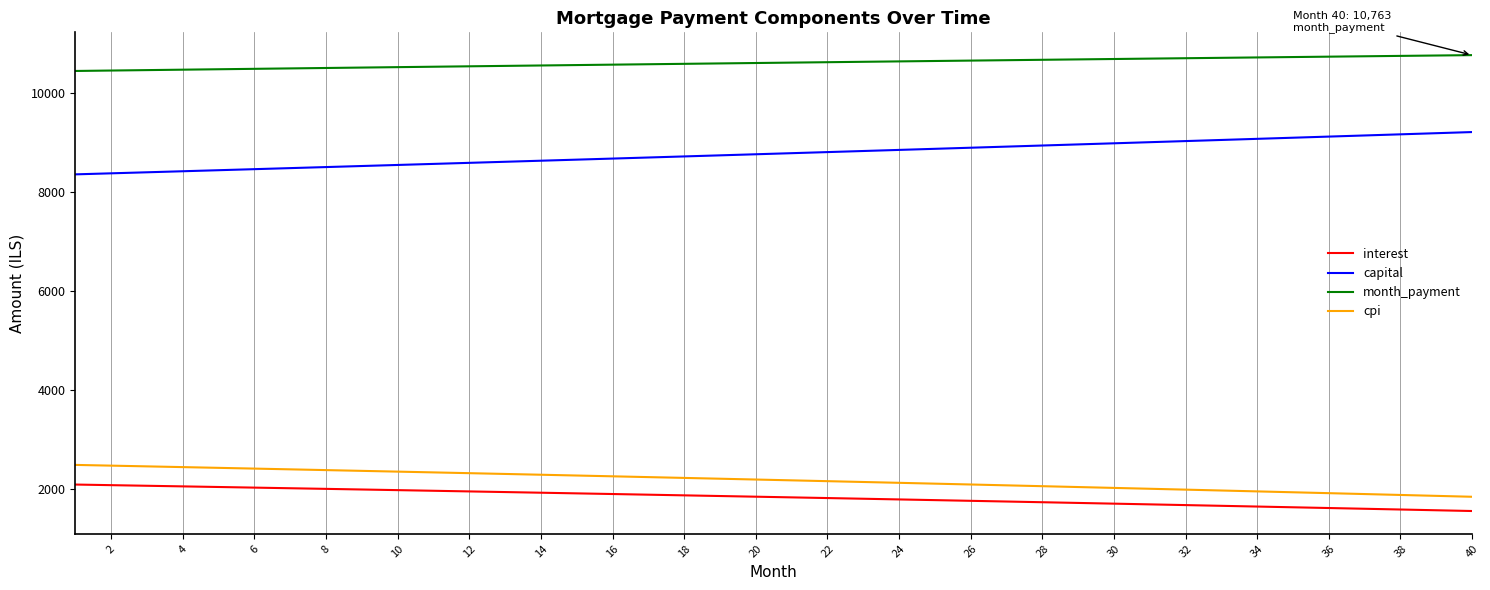

Does the chart have visible grid lines?

Yes